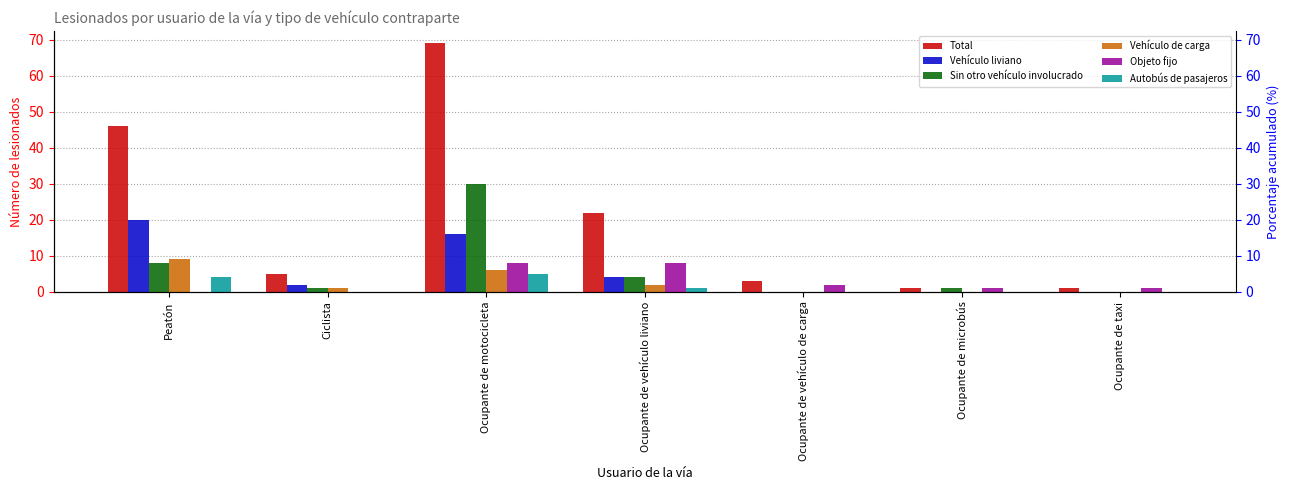

List the series in order of their peak value, lowest first.

Autobús de pasajeros, Objeto fijo, Vehículo de carga, Vehículo liviano, Sin otro vehículo involucrado, Total